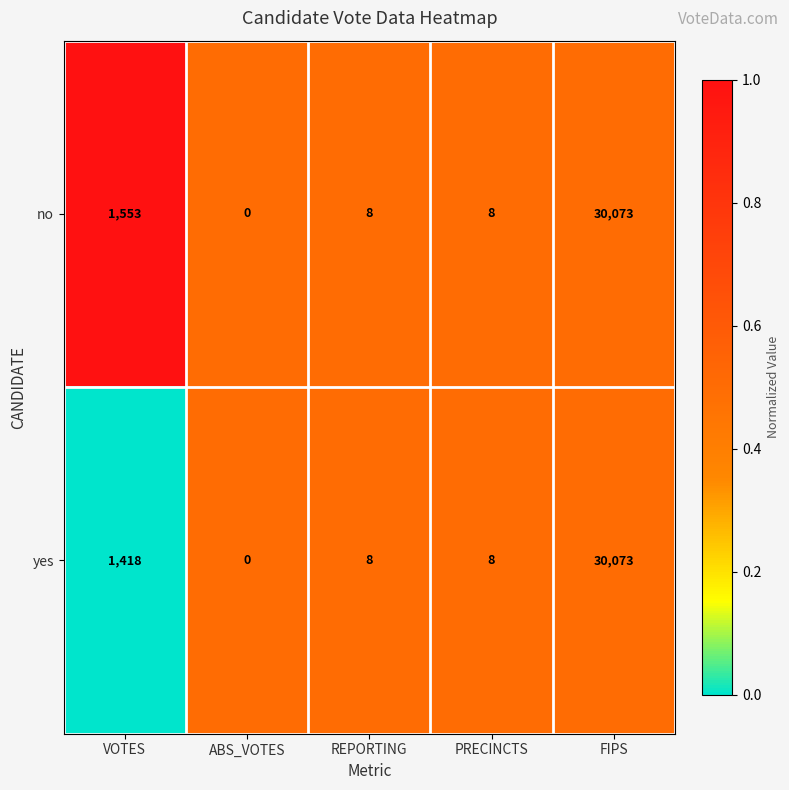

What is the total value across all series at PRECINCTS?

16